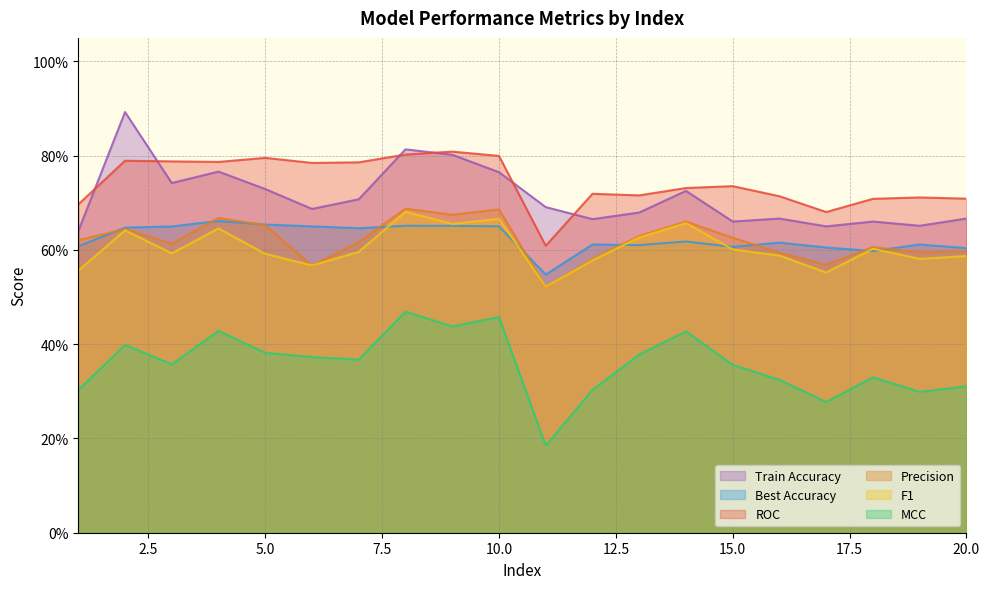

Reading right to left, list all the values displayed in this chart.

ROC: 20=0.7	19=0.7	18=0.7	17=0.7	16=0.7	15=0.7	14=0.7	13=0.7	12=0.7	11=0.6	10=0.8	9=0.8	8=0.8	7=0.8	6=0.8	5=0.8	4=0.8	3=0.8	2=0.8	1=0.7
Precision: 20=0.6	19=0.6	18=0.6	17=0.6	16=0.6	15=0.6	14=0.7	13=0.6	12=0.6	11=0.5	10=0.7	9=0.7	8=0.7	7=0.6	6=0.6	5=0.7	4=0.7	3=0.6	2=0.6	1=0.6
F1: 20=0.6	19=0.6	18=0.6	17=0.6	16=0.6	15=0.6	14=0.7	13=0.6	12=0.6	11=0.5	10=0.7	9=0.7	8=0.7	7=0.6	6=0.6	5=0.6	4=0.6	3=0.6	2=0.6	1=0.6
MCC: 20=0.3	19=0.3	18=0.3	17=0.3	16=0.3	15=0.4	14=0.4	13=0.4	12=0.3	11=0.2	10=0.5	9=0.4	8=0.5	7=0.4	6=0.4	5=0.4	4=0.4	3=0.4	2=0.4	1=0.3
Best Accuracy: 20=0.6	19=0.6	18=0.6	17=0.6	16=0.6	15=0.6	14=0.6	13=0.6	12=0.6	11=0.5	10=0.7	9=0.7	8=0.7	7=0.6	6=0.7	5=0.7	4=0.7	3=0.6	2=0.6	1=0.6
Train Accuracy: 20=0.7	19=0.7	18=0.7	17=0.7	16=0.7	15=0.7	14=0.7	13=0.7	12=0.7	11=0.7	10=0.8	9=0.8	8=0.8	7=0.7	6=0.7	5=0.7	4=0.8	3=0.7	2=0.9	1=0.6